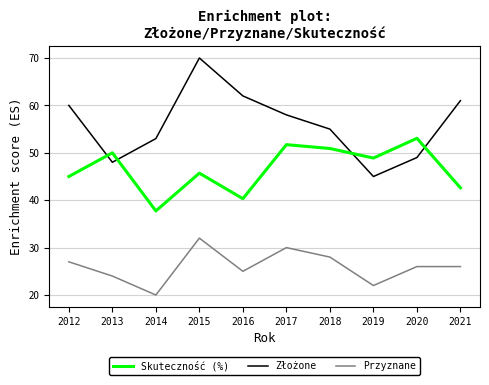

Rank the series at 2019 from lowest to highest value.

Przyznane, Złożone, Skuteczność (%)